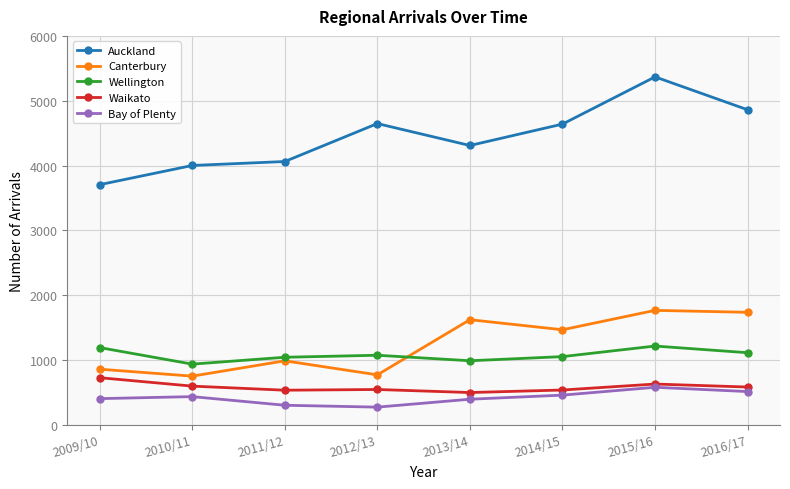

Which series has the largest total across all categories?

Auckland